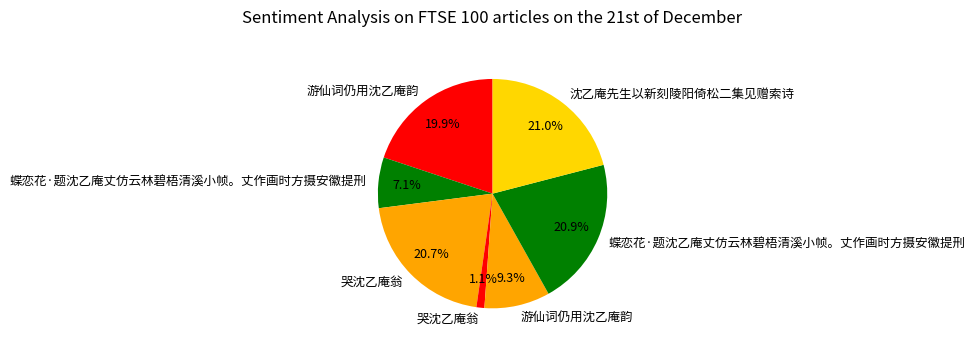

How many slices are in this pie chart?

7